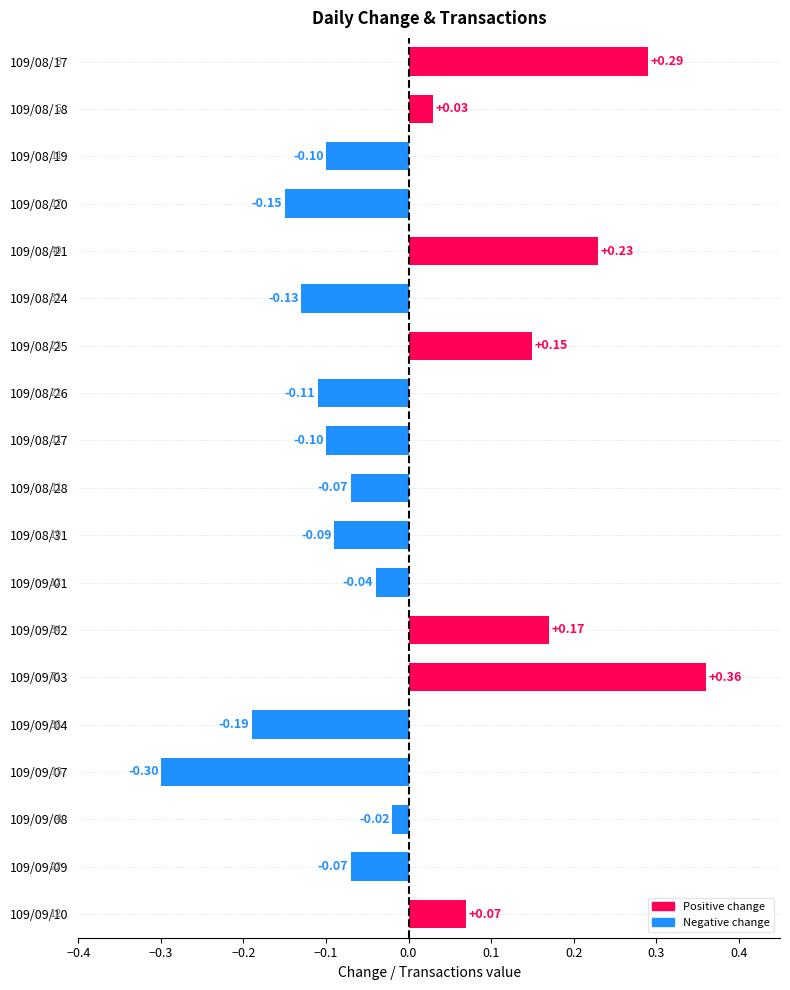

Between 109/08/18 and 109/08/24, which is larger?

109/08/18